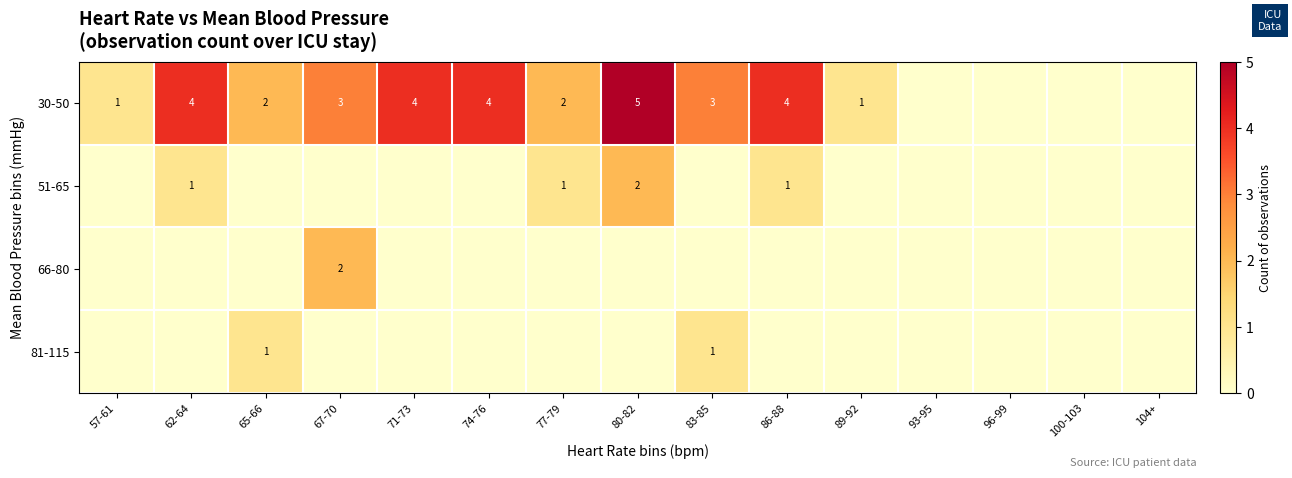

At which category does the chart reach its peak across all series?

80-82